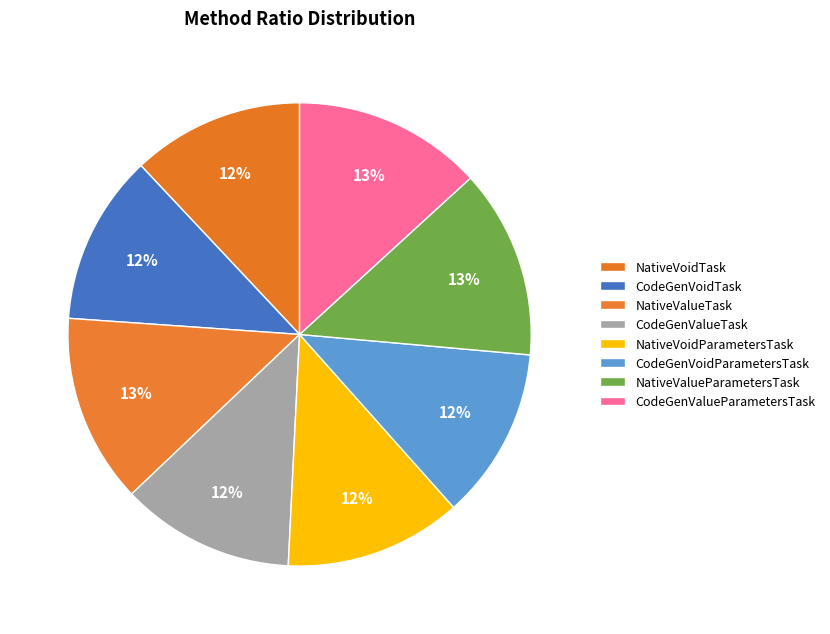

How many segments does this pie chart have?

8